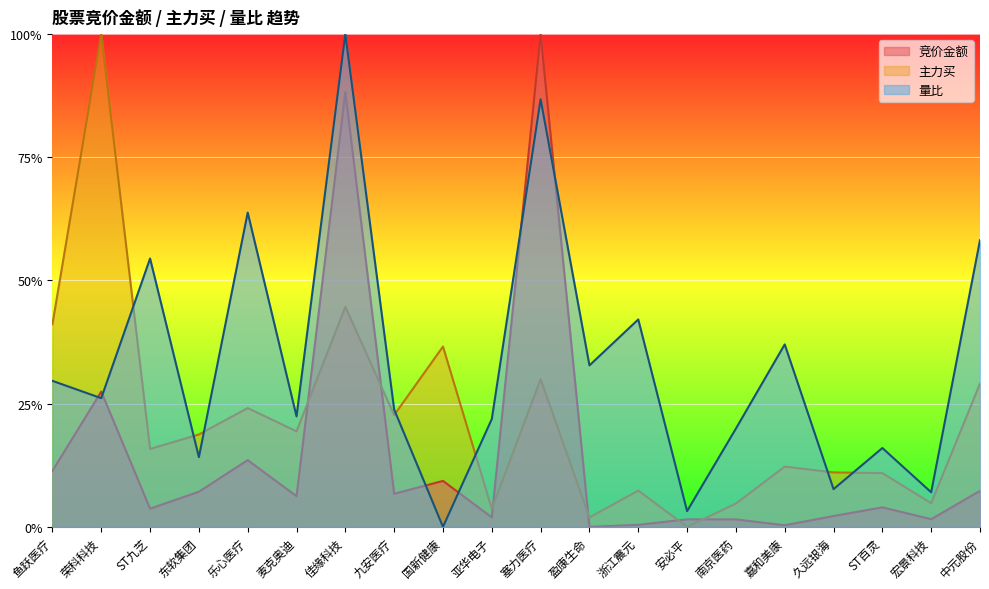

What is the label of the 15th point from the left?

南京医药